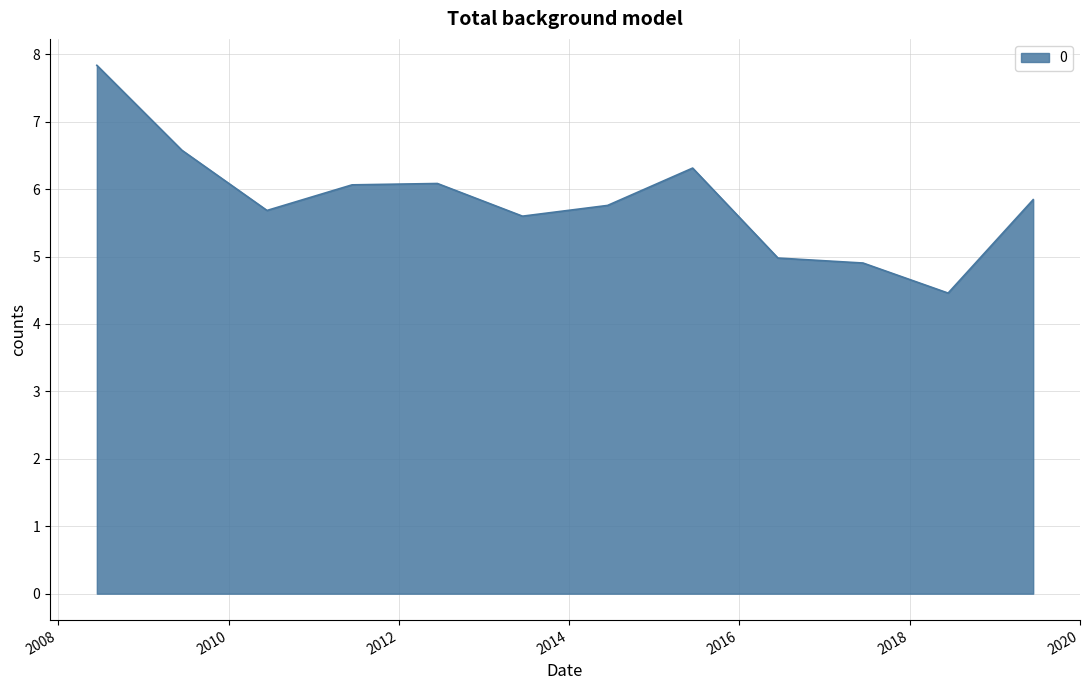

What is the smallest value displayed?

4.5